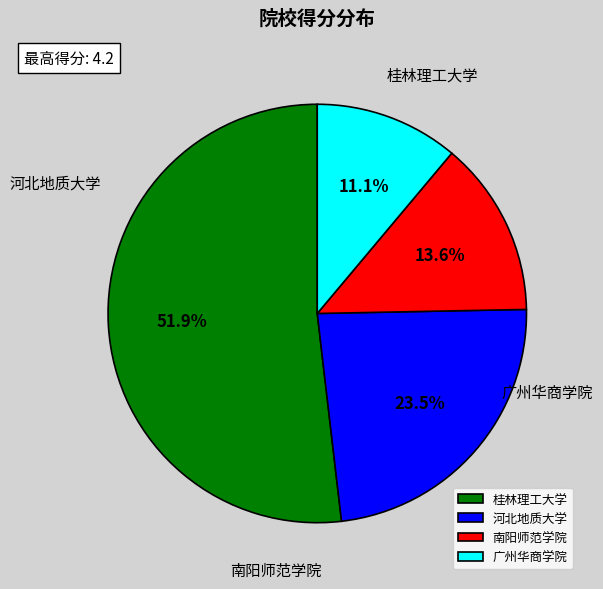

To the nearest percent, what is the average slice percentage?

25%